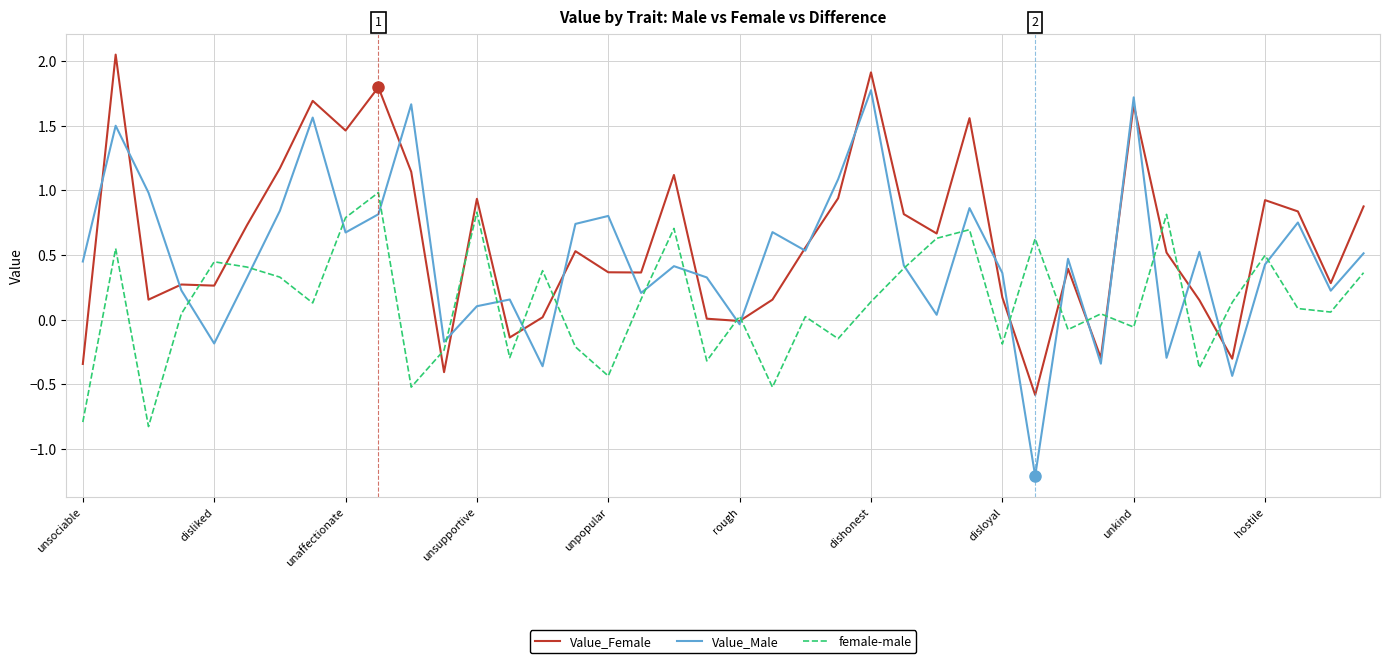

Rank the series by their average value, from lowest to highest.

female-male, Value_Male, Value_Female